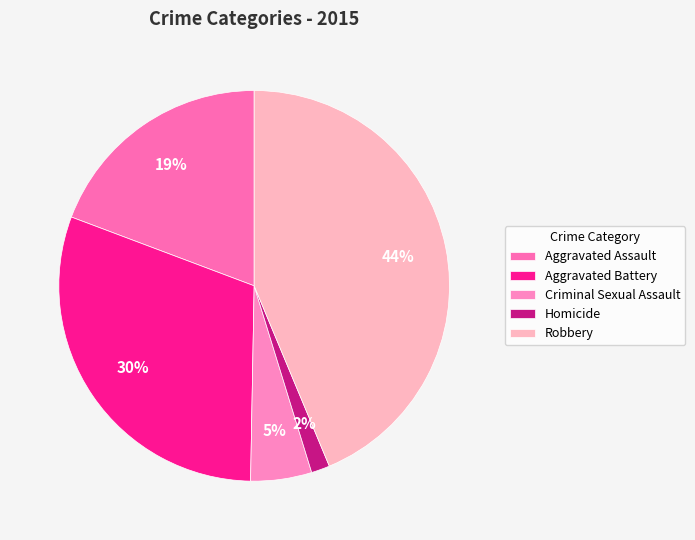

To the nearest percent, what is the difference between the Aggravated Battery and Aggravated Assault slice percentages?

11%